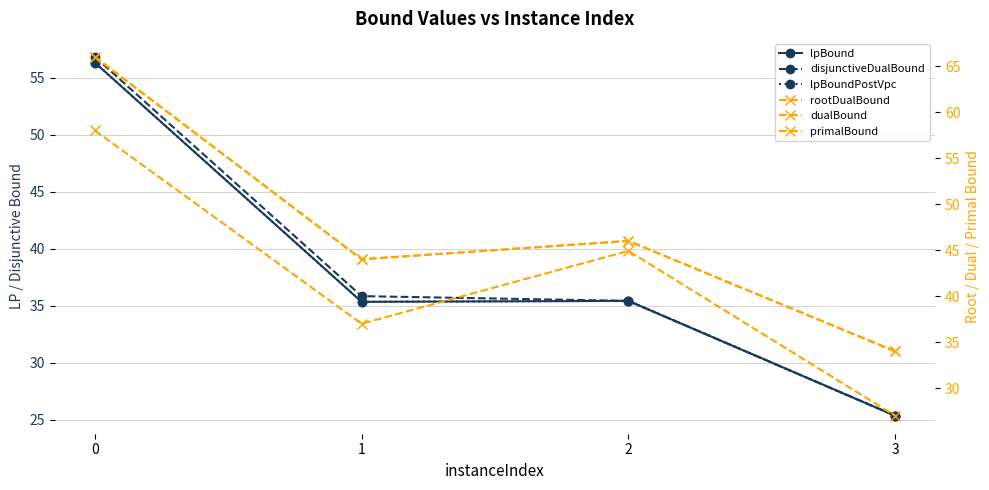

Reading left to right, transcribe all the data shown in this chart.

lpBound: 56.3	35.3	35.4	25.3
disjunctiveDualBound: 56.8	35.8	35.4	25.3
lpBoundPostVpc: 56.3	35.3	35.4	25.3
rootDualBound: 58.0	37.0	44.9	27.0
dualBound: 66.0	44.0	46.0	34.0
primalBound: 66.0	44.0	46.0	34.0